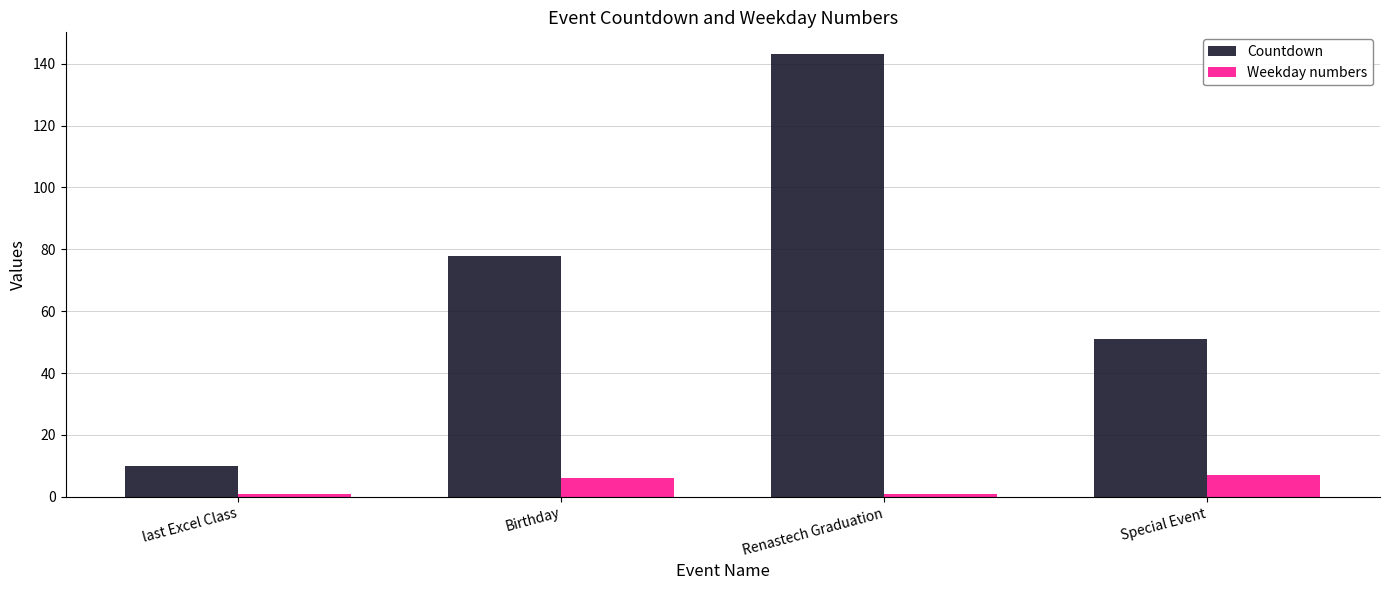

Reading right to left, list all the values displayed in this chart.

Countdown: 51	143	78	10
Weekday numbers: 7	1	6	1